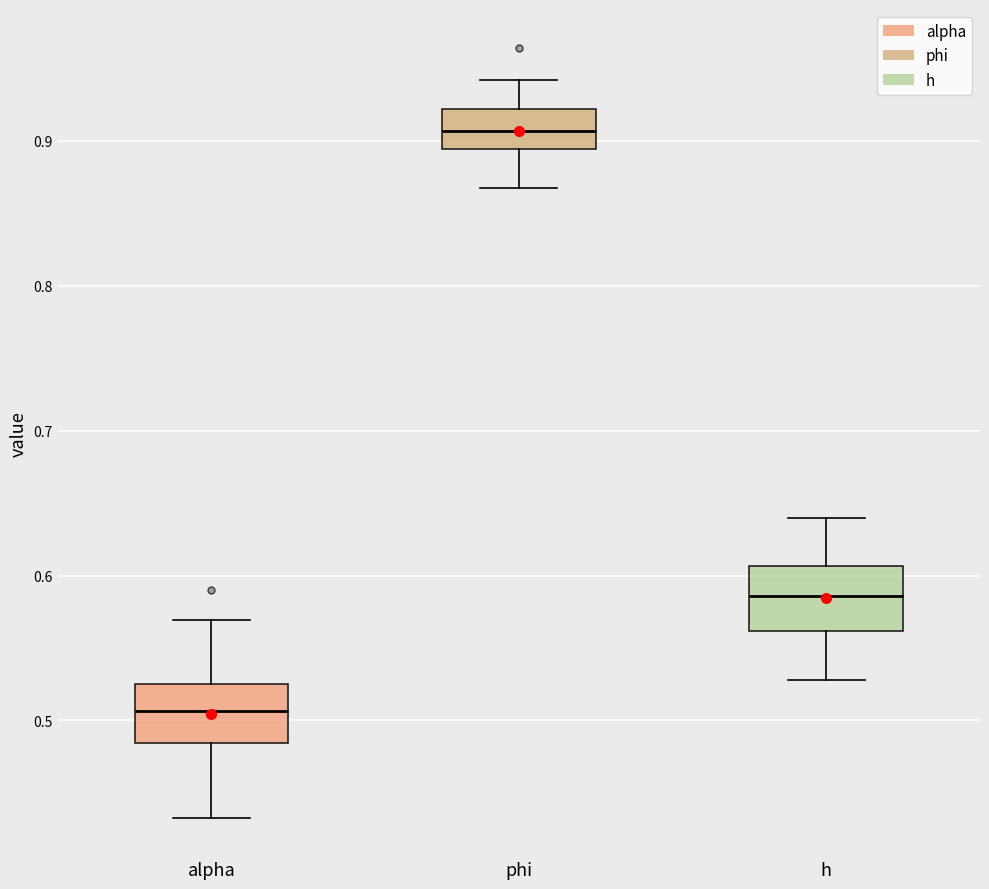

Which box has the lowest median line?

alpha